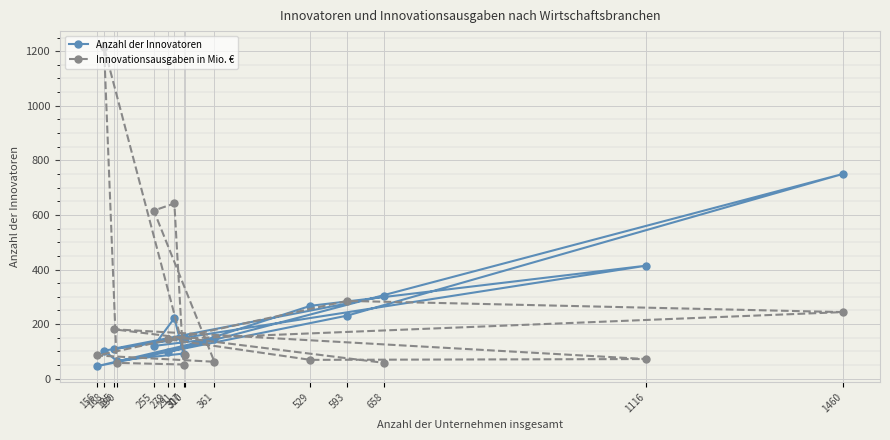

At which label does Innovationsausgaben in Mio. € reach its peak?

168